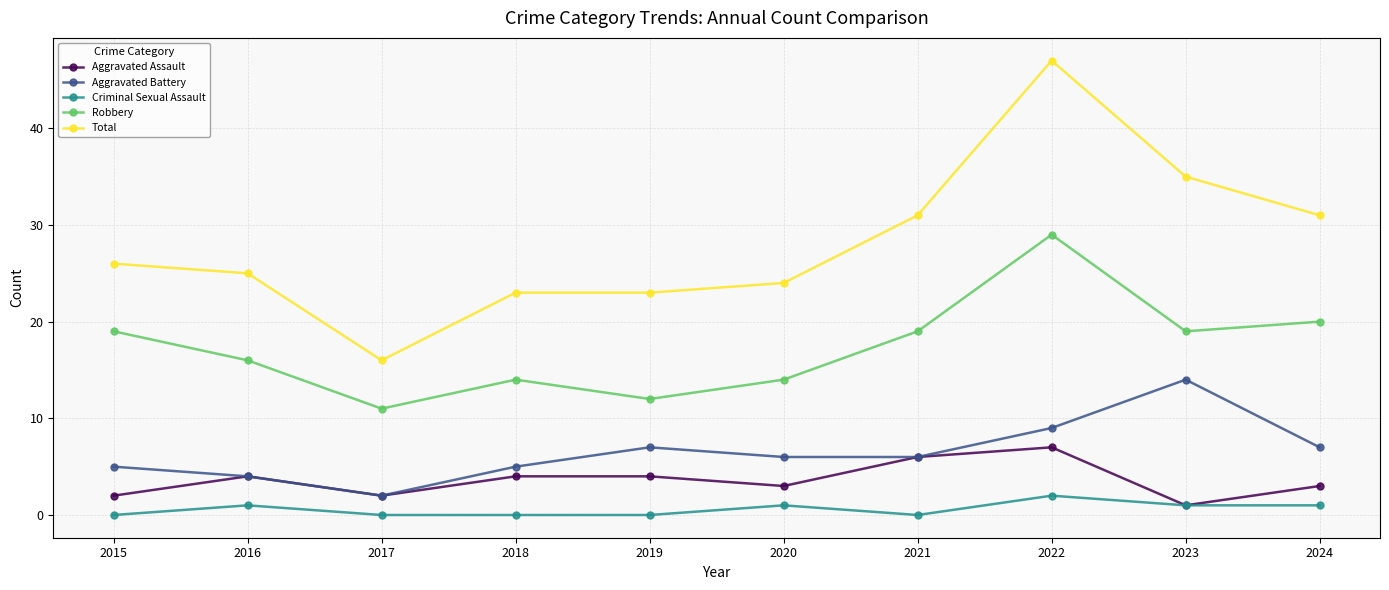

What is the spread (max minus min) of values at 2021?

31